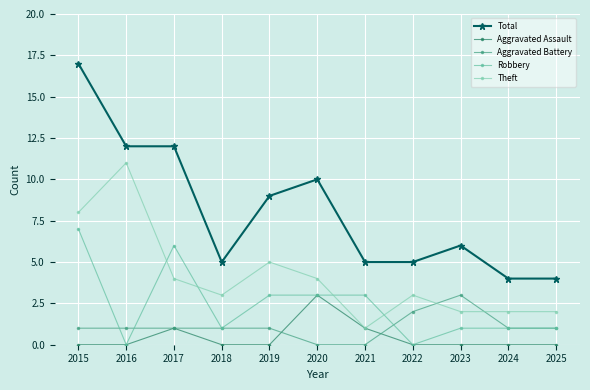

Reading right to left, list all the values displayed in this chart.

Total: 4	4	6	5	5	10	9	5	12	12	17
Aggravated Assault: 0	0	0	0	1	3	0	0	1	0	0
Aggravated Battery: 1	1	3	2	0	0	1	1	1	1	1
Robbery: 1	1	1	0	3	3	3	1	6	0	7
Theft: 2	2	2	3	1	4	5	3	4	11	8